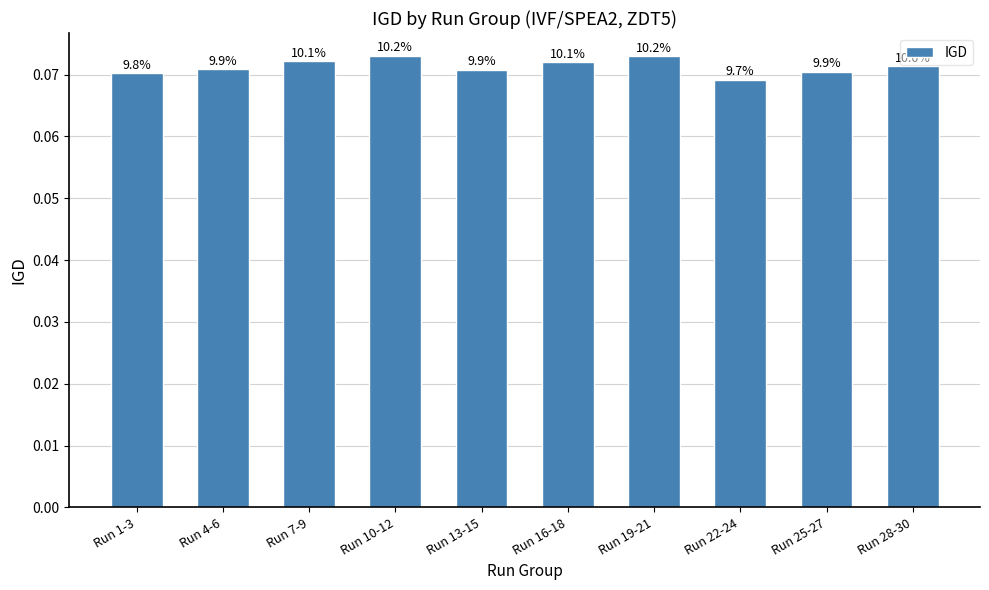

True or false: the data shows 0.1 at Run 25-27.

False